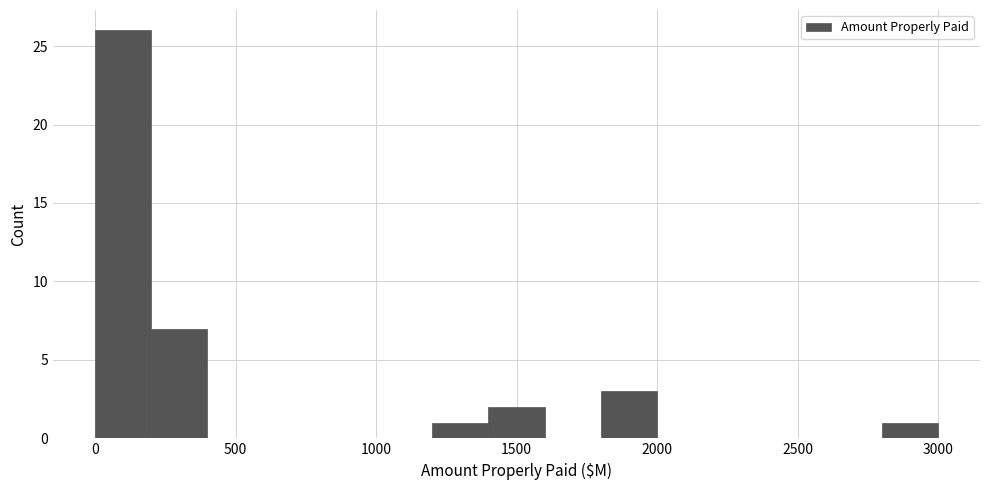

Around what value on the x-axis is the tallest bar? Give the approximate position of its centre, as read against the axis.

100